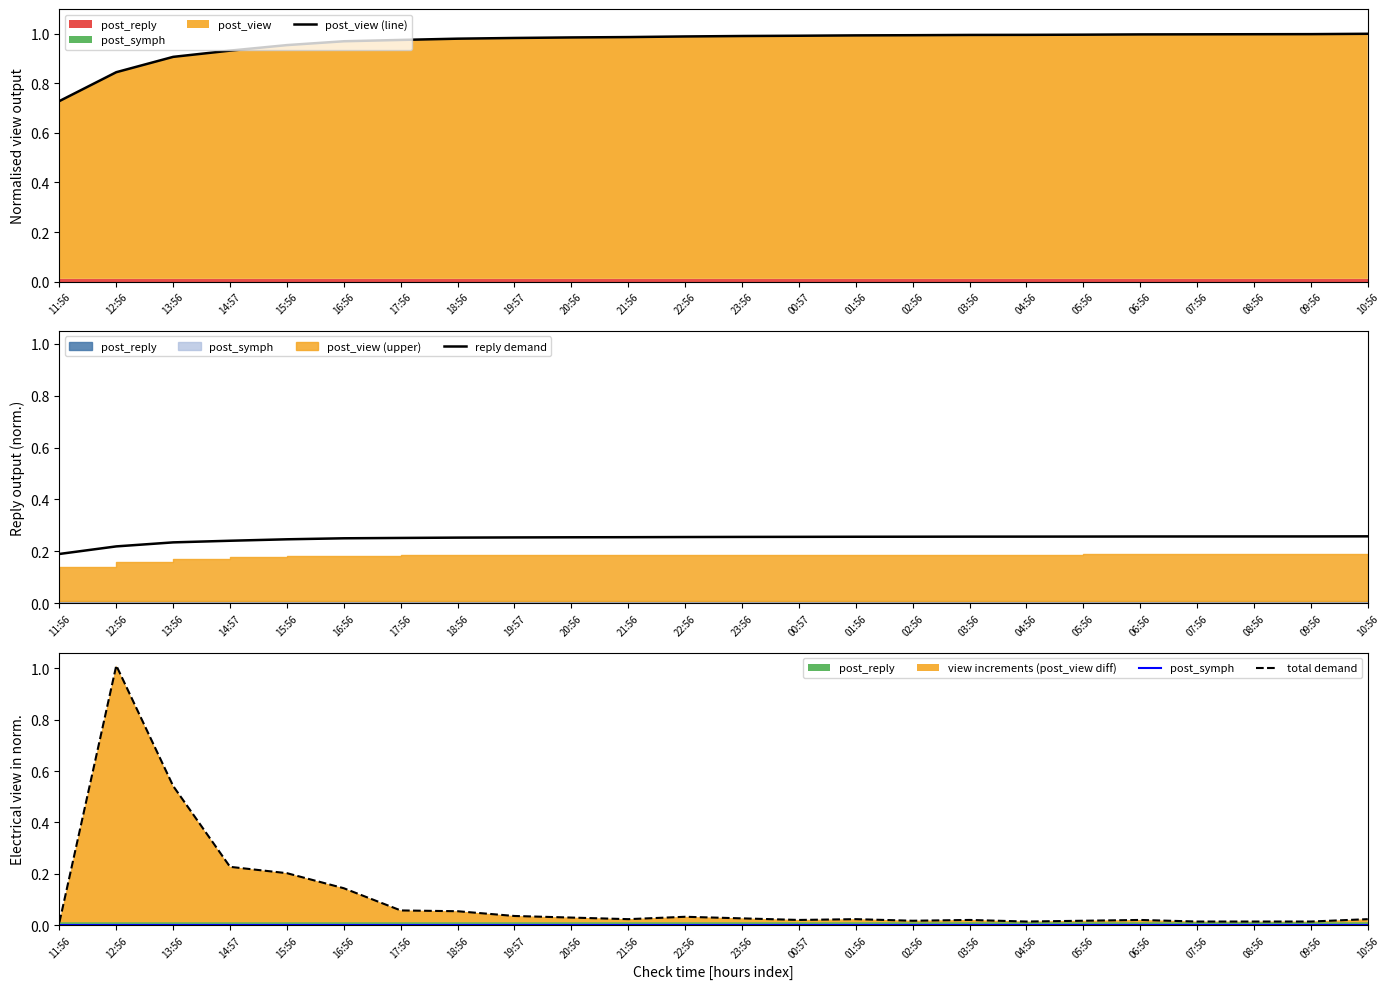

The post_view (line) series shows 0.6 at 19:57. True or false?

False